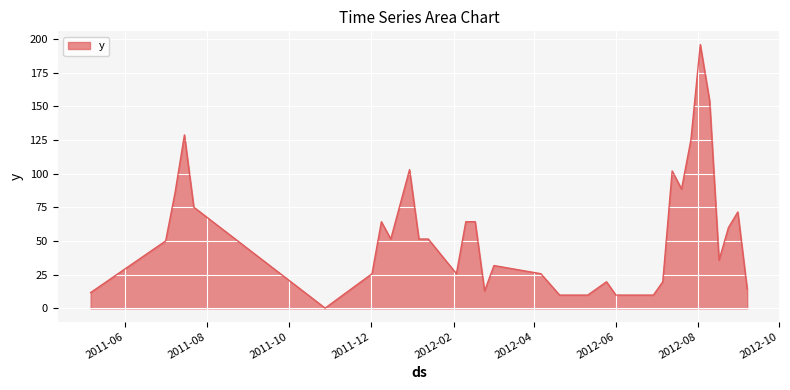

What is the difference between the maximum and minimum values?

195.8